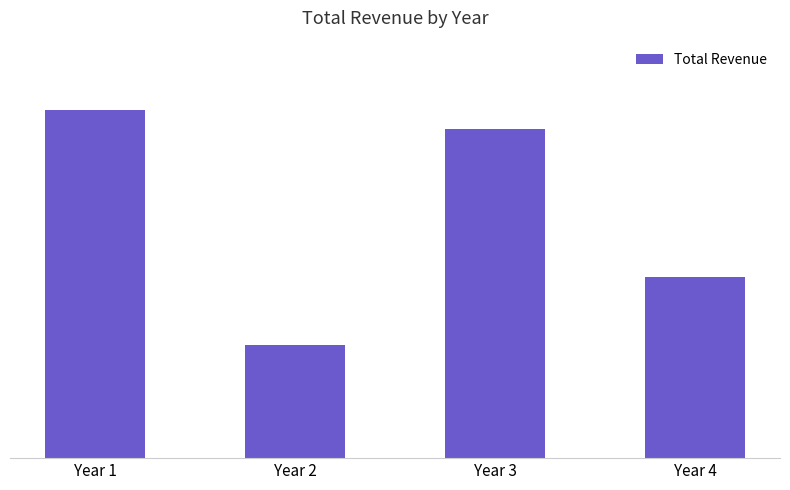

Are the bars horizontal?

No